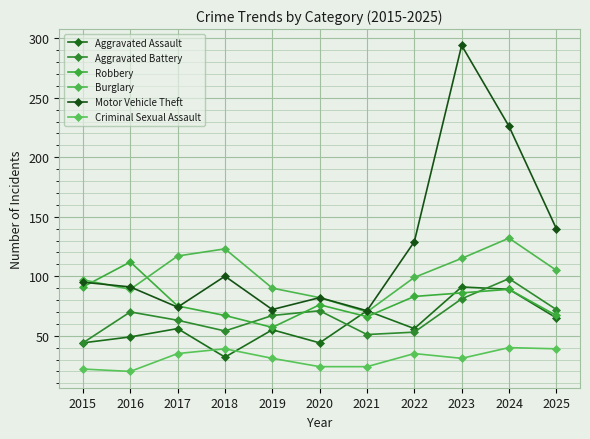

What is the sum of all Burglary values?

1119